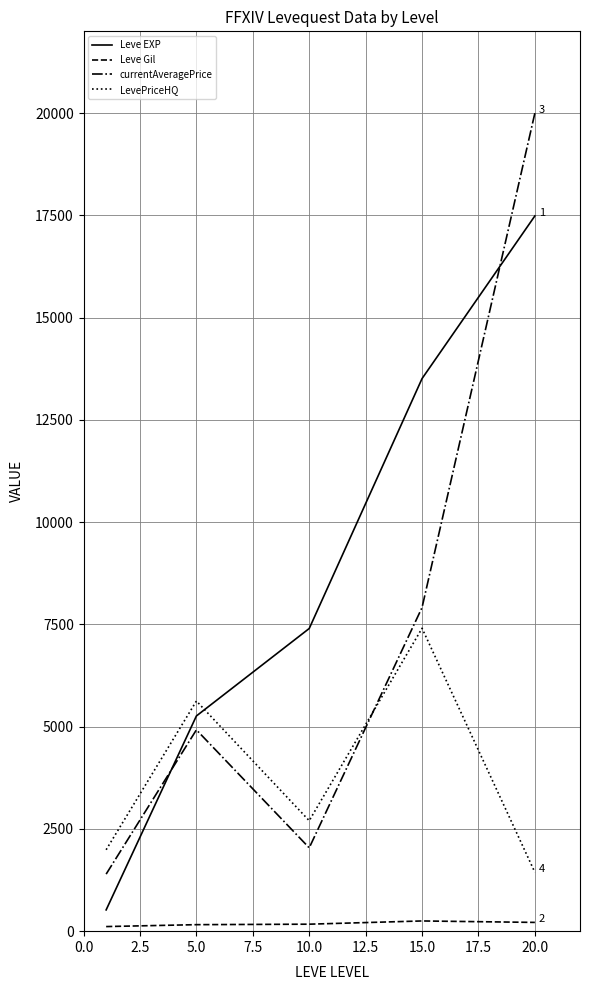

Rank the series by their average value, from highest to lowest.

Leve EXP, currentAveragePrice, LevePriceHQ, Leve Gil